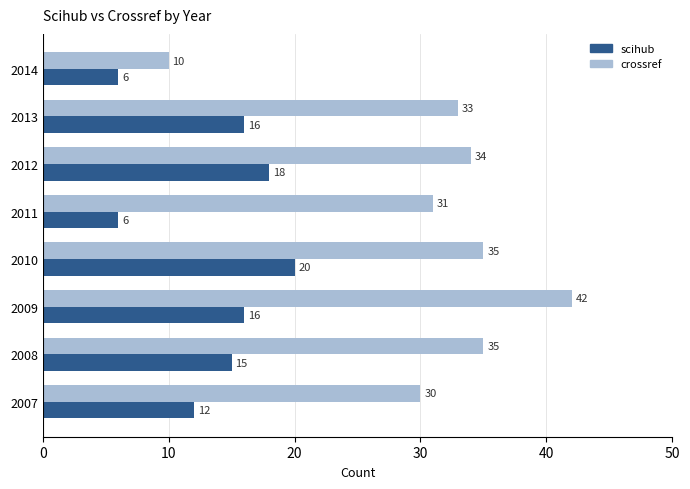

Rank the series by their maximum value, from lowest to highest.

scihub, crossref